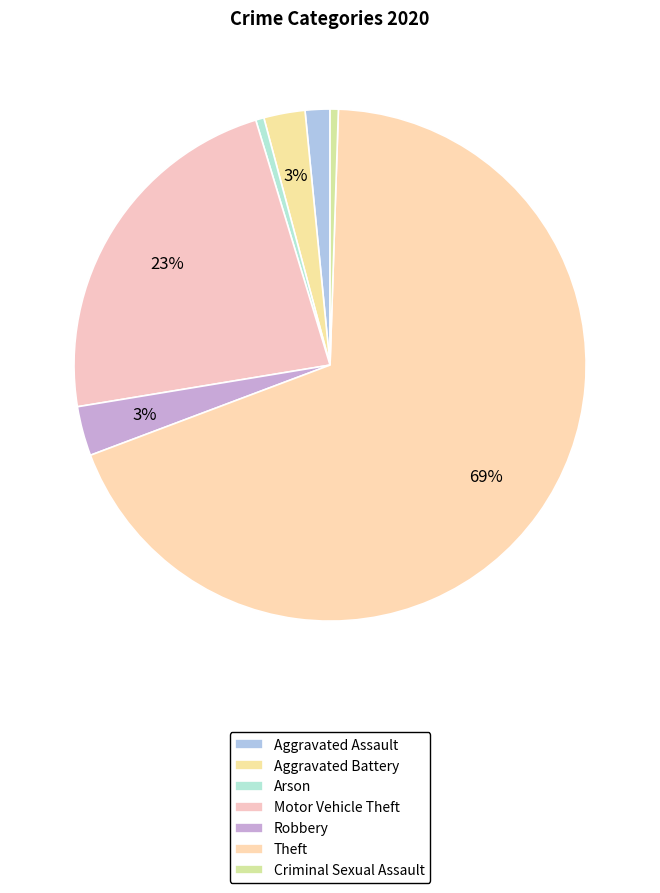

How many slices are in this pie chart?

7